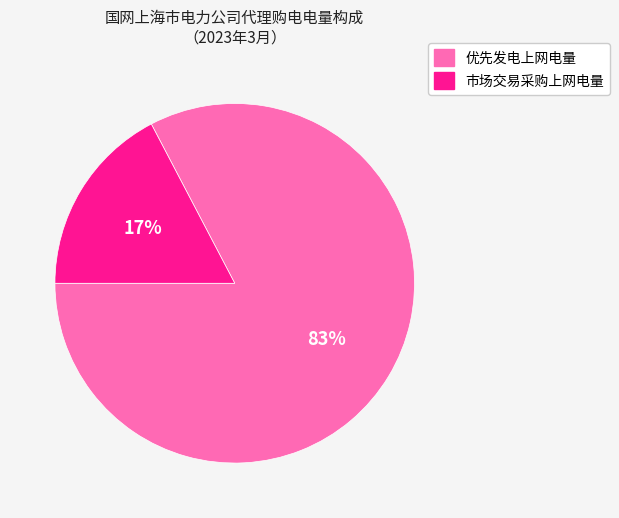

What is the smallest slice in the pie chart?

市场交易采购上网电量